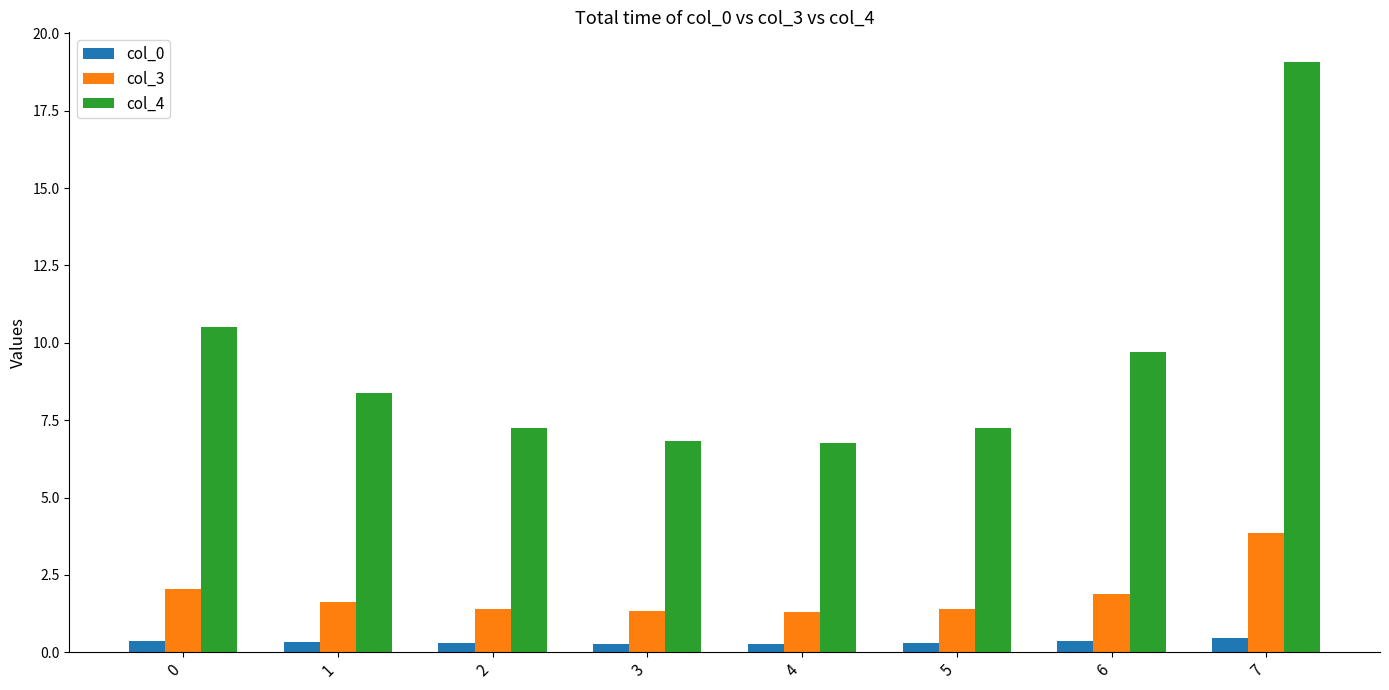

Is the value of col_0 at 2 greater than the value of col_4 at 5?

No